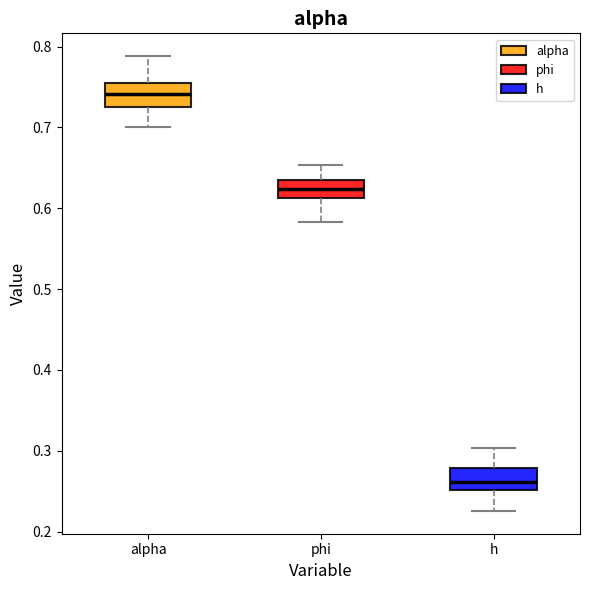

Reading left to right, read every box against the y-axis: the position of its median line, the range the box covers, and the ends of its whiskers. The values are not printed on the chart, so give them approximately, as read against the axis.

alpha: median 0.74, box 0.72 to 0.76, whiskers 0.70 to 0.79
phi: median 0.62, box 0.61 to 0.64, whiskers 0.58 to 0.65
h: median 0.26, box 0.25 to 0.28, whiskers 0.23 to 0.30